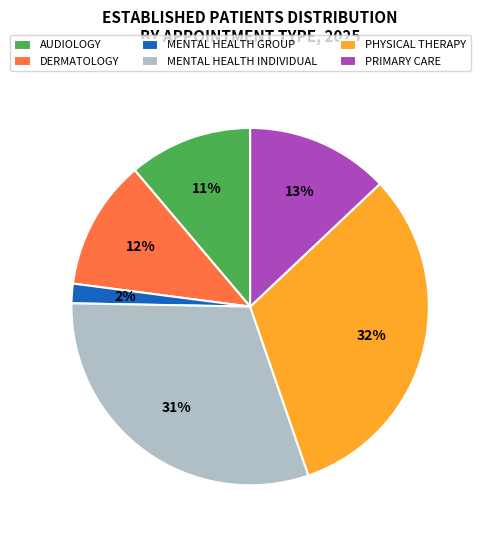

Rank the categories by value from lowest to highest.

MENTAL HEALTH GROUP, AUDIOLOGY, DERMATOLOGY, PRIMARY CARE, MENTAL HEALTH INDIVIDUAL, PHYSICAL THERAPY